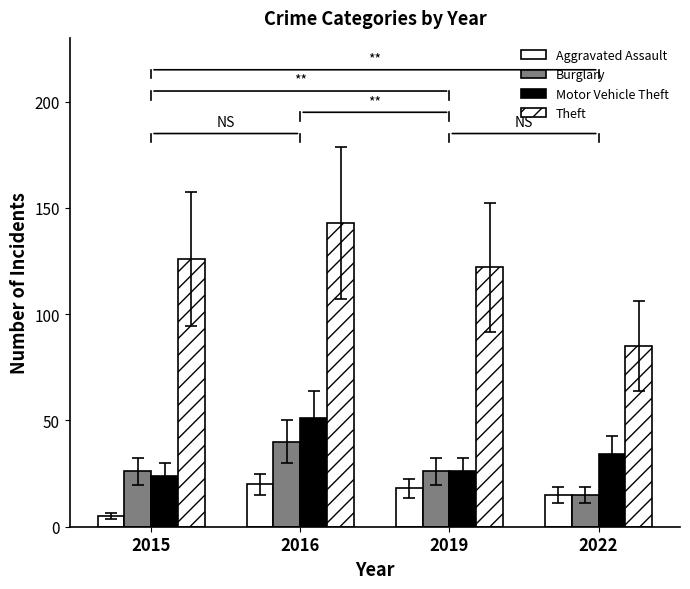

How many distinct data groups are displayed?

4